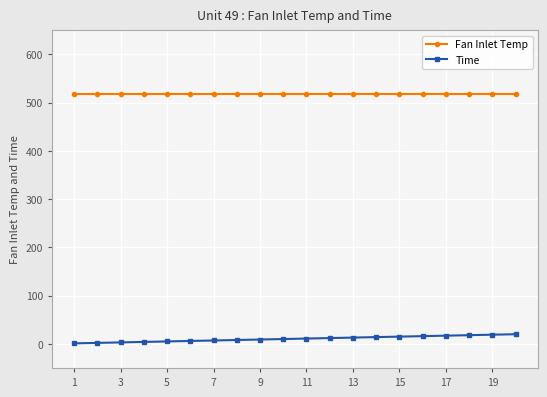

What is the maximum value for Time?

20.0